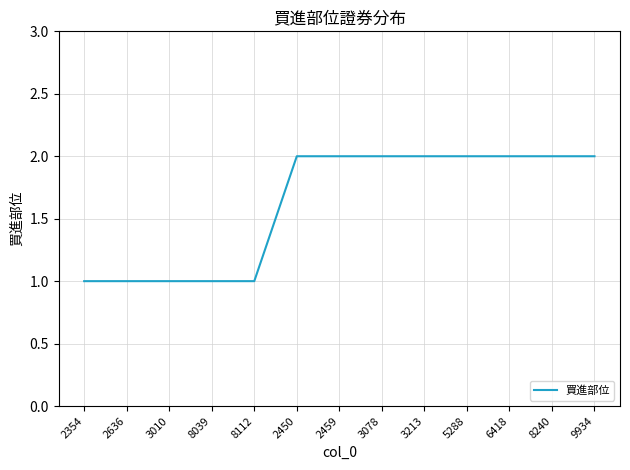

What is the change in value from 8112 to 2450?

+1